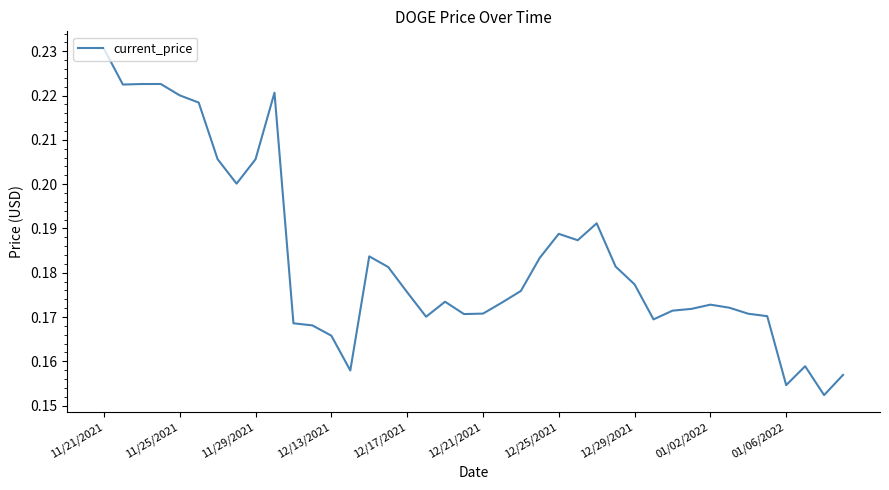

Does the chart display data point markers on the line(s)?

No